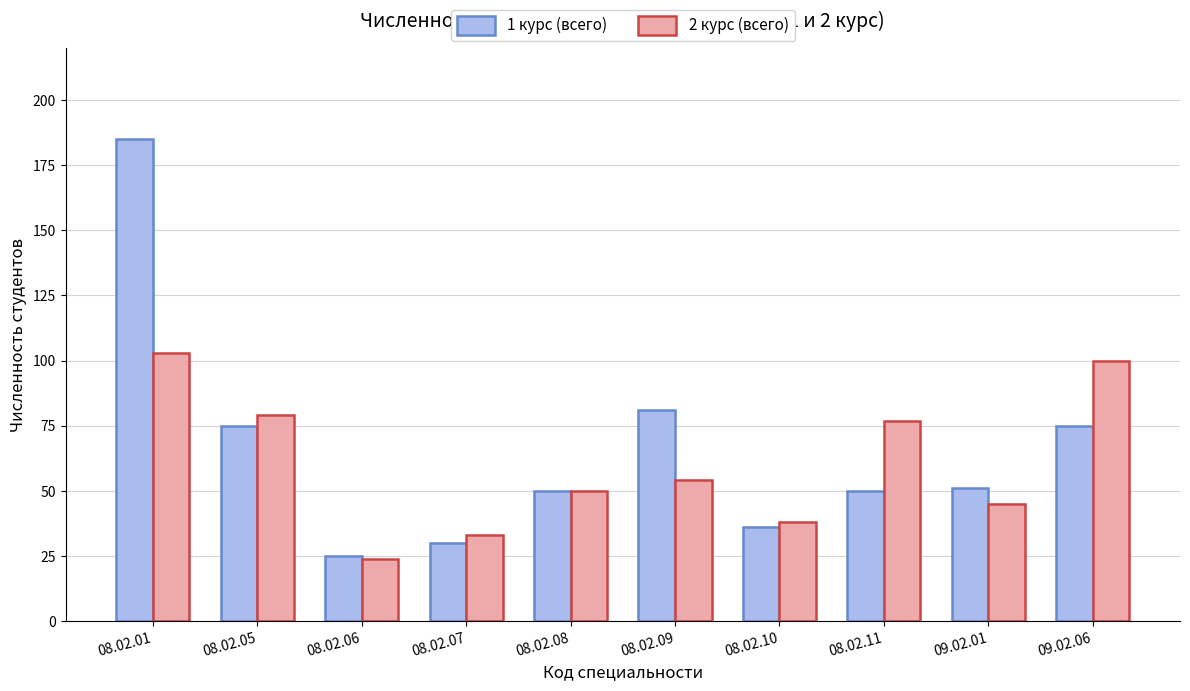

What is the difference between the second highest and minimum values in the 2 курс (всего) series?

76